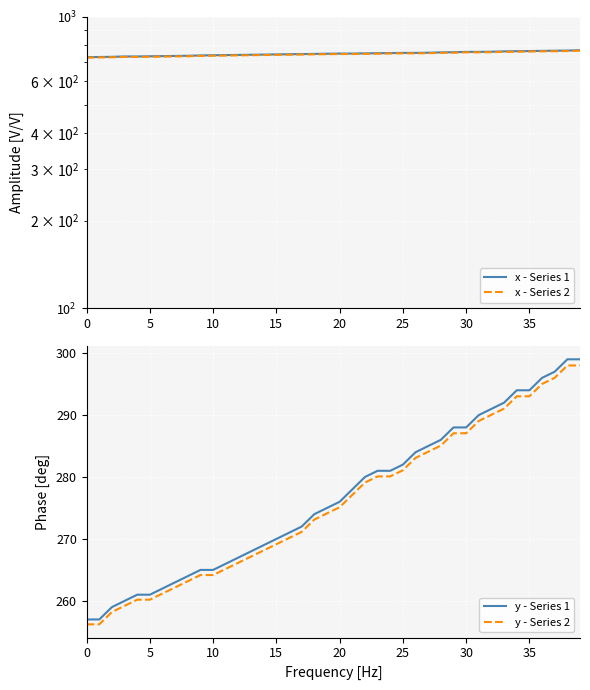

What is the difference between the maximum and minimum values in the y - Series 1 series?

42.0